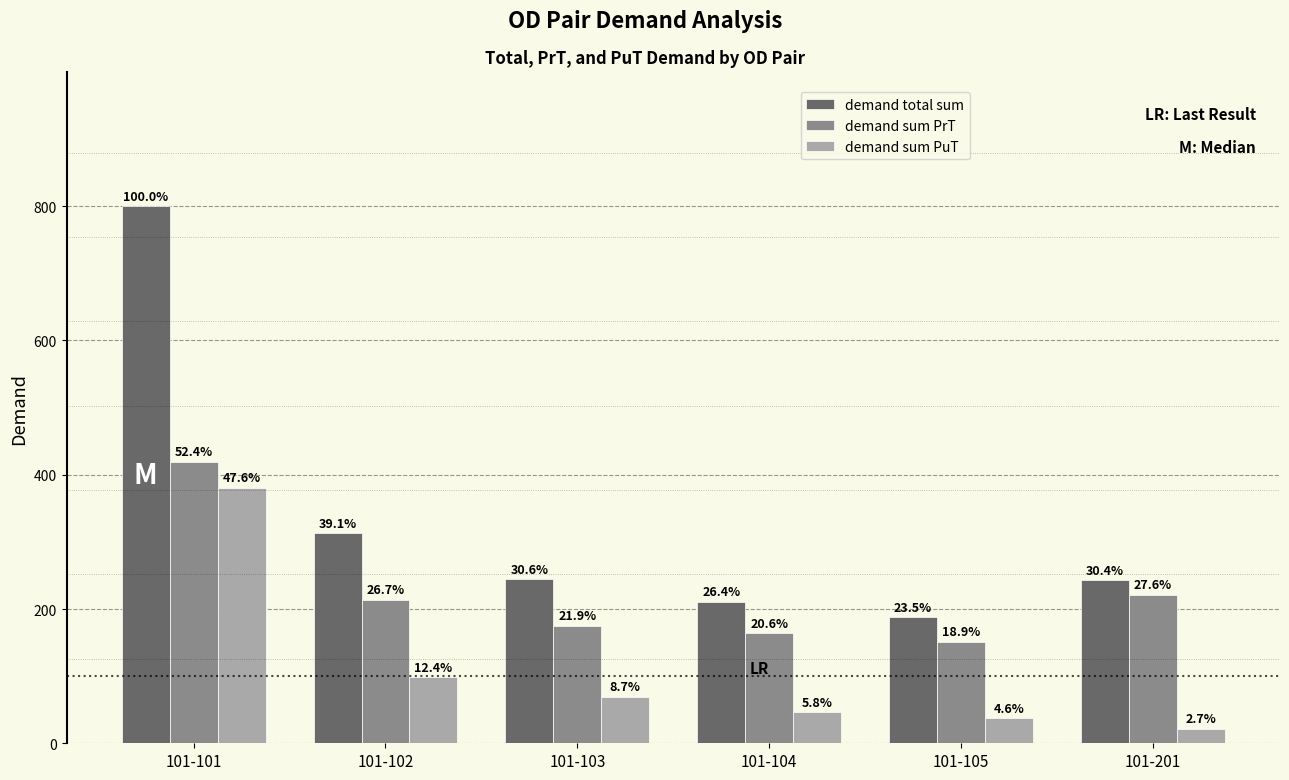

Reading right to left, transcribe all the data shown in this chart.

demand total sum: 243.0	188.3	211.0	244.8	312.7	800.0
demand sum PrT: 221.2	151.2	164.5	175.3	213.9	419.5
demand sum PuT: 21.8	37.1	46.5	69.5	98.8	380.5